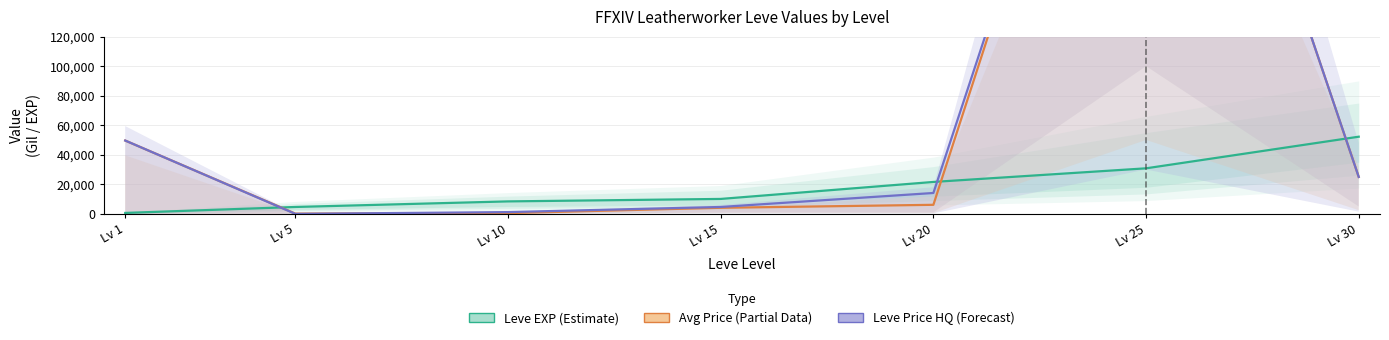

Which series has the largest total across all categories?

Leve Price HQ (Forecast)